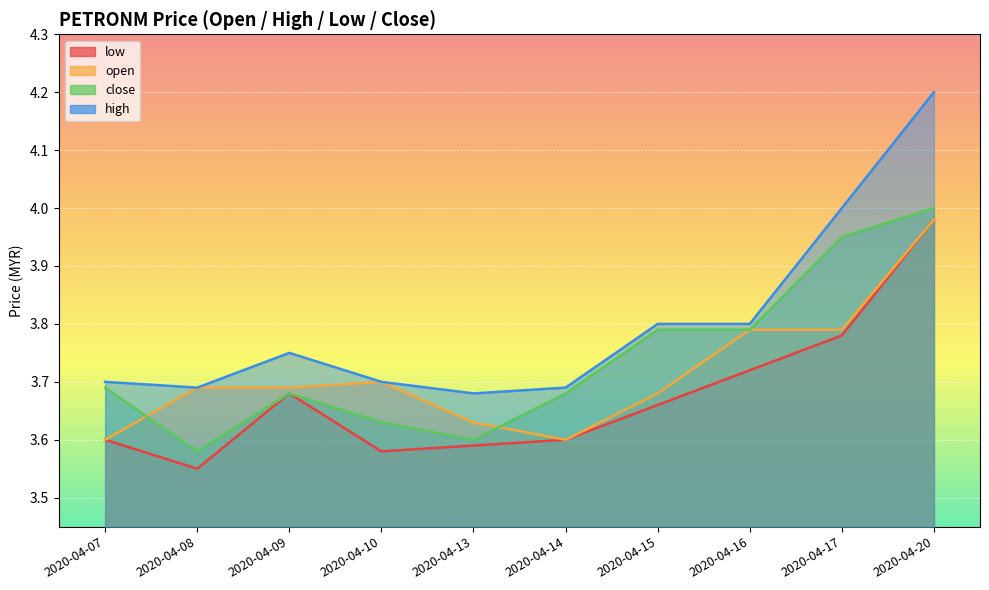

Where is the first local maximum for open?

2020-04-10